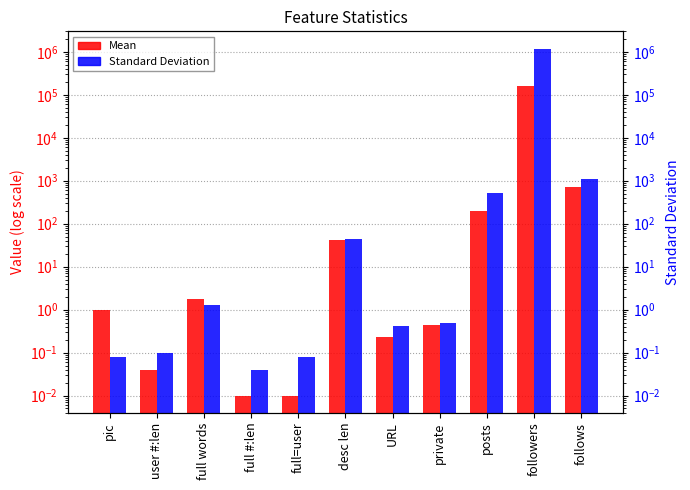

At which label does Mean reach its peak?

followers